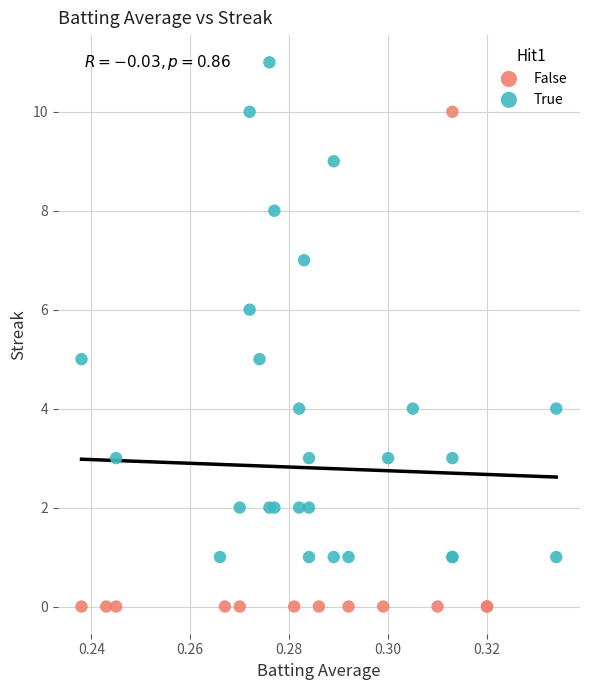

Which series reaches the minimum Y coordinate?

False